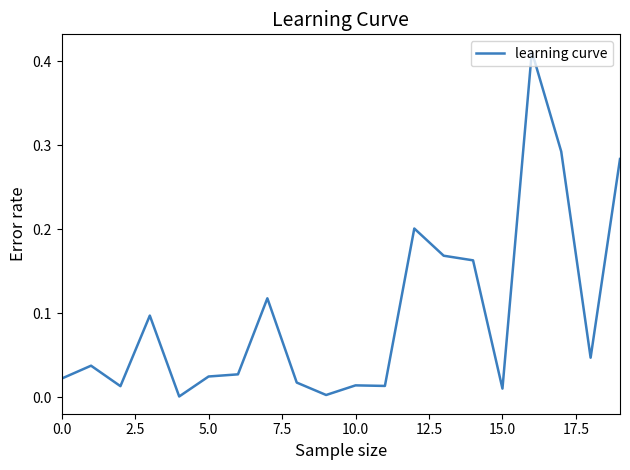

What is the label of the 2nd point from the right?

18